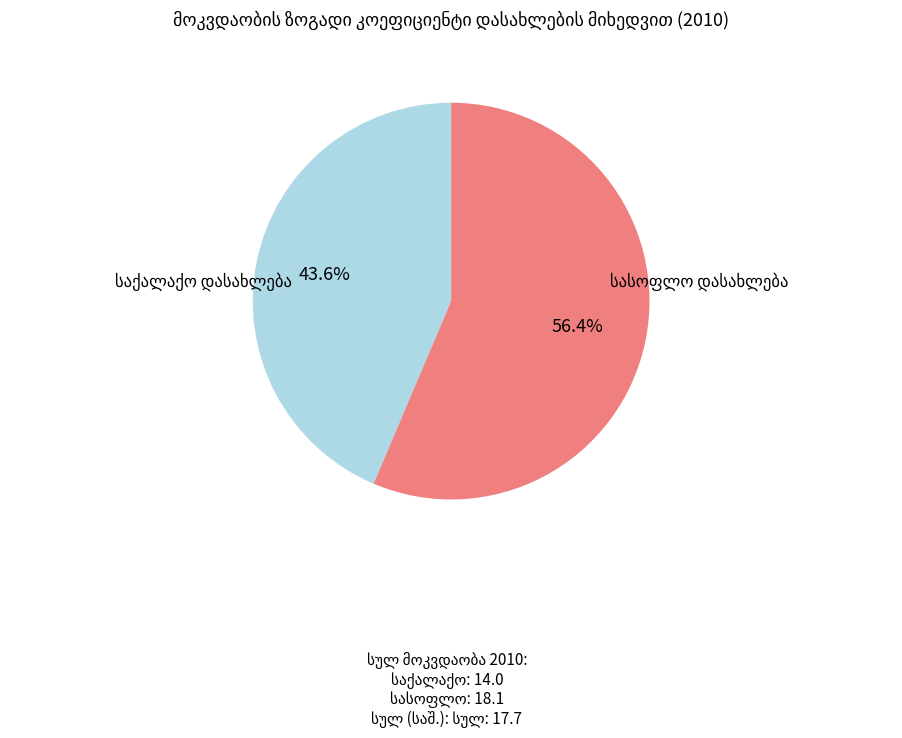

Does any single category account for the majority?

Yes